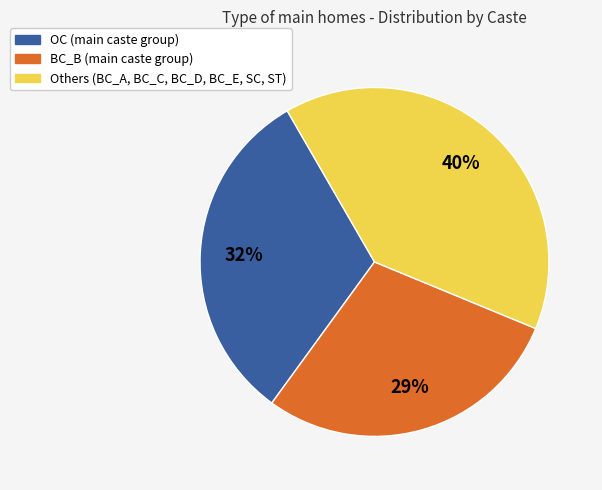

Is there a majority slice in this chart?

No